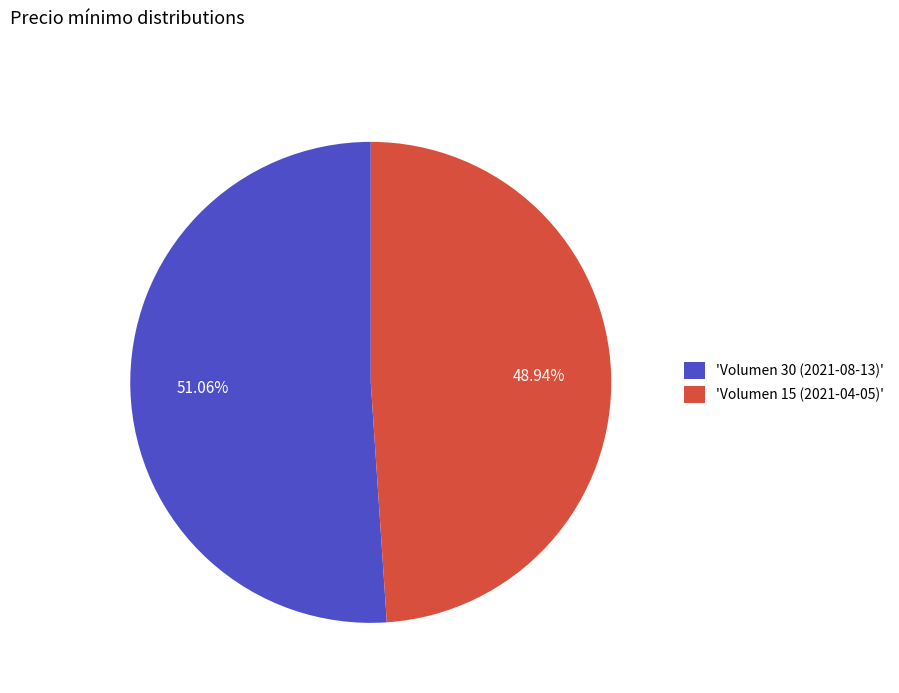

To the nearest percent, what is the average slice percentage?

50%